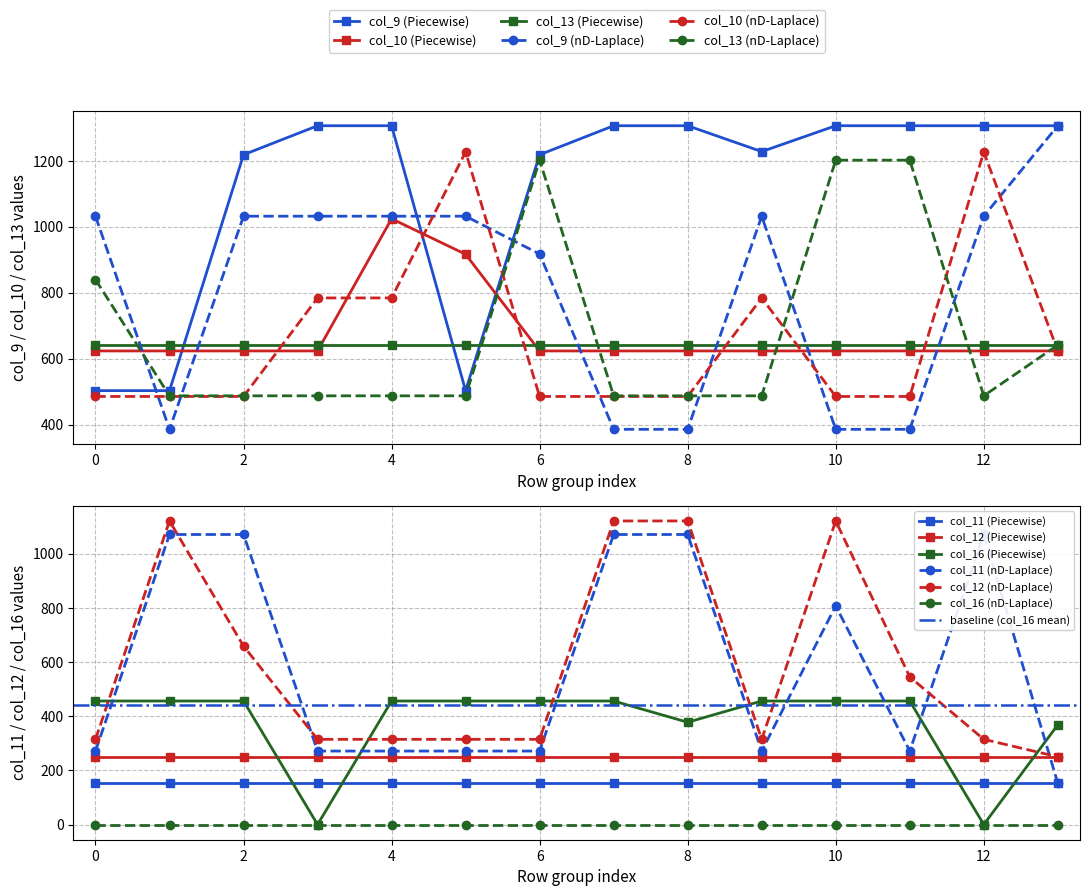

True or false: col_9 (x.0) and col_16 (x.0) cross at least once.

False